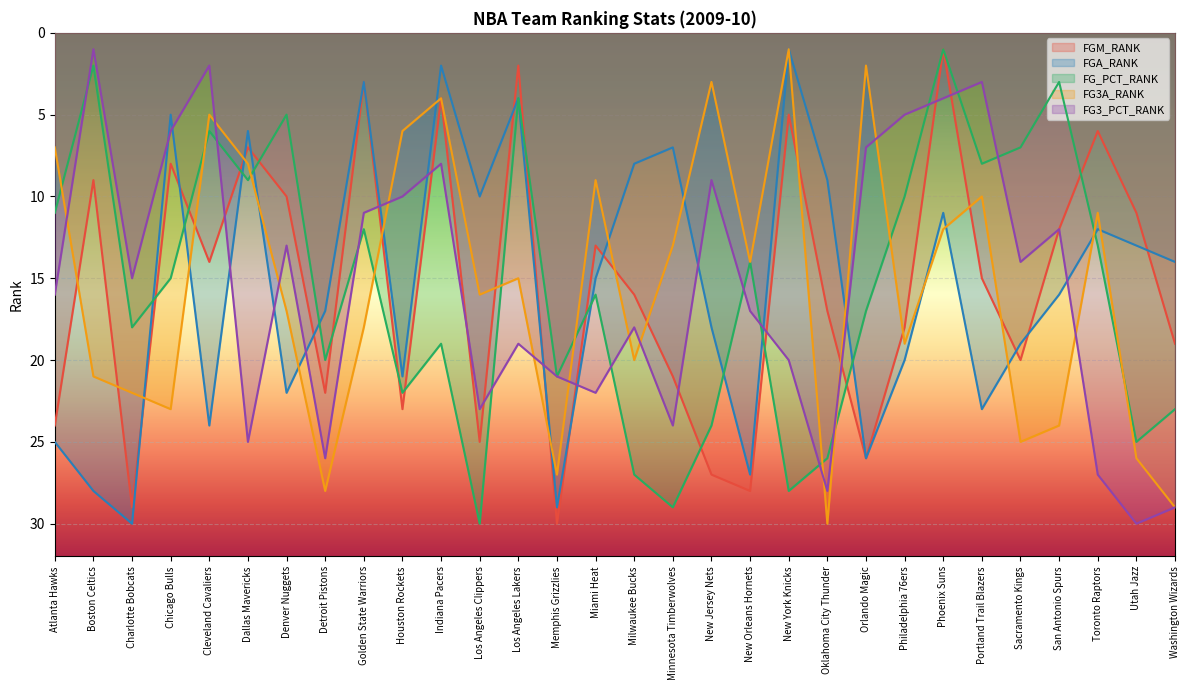

What is the label of the 23rd point from the left?

Philadelphia 76ers